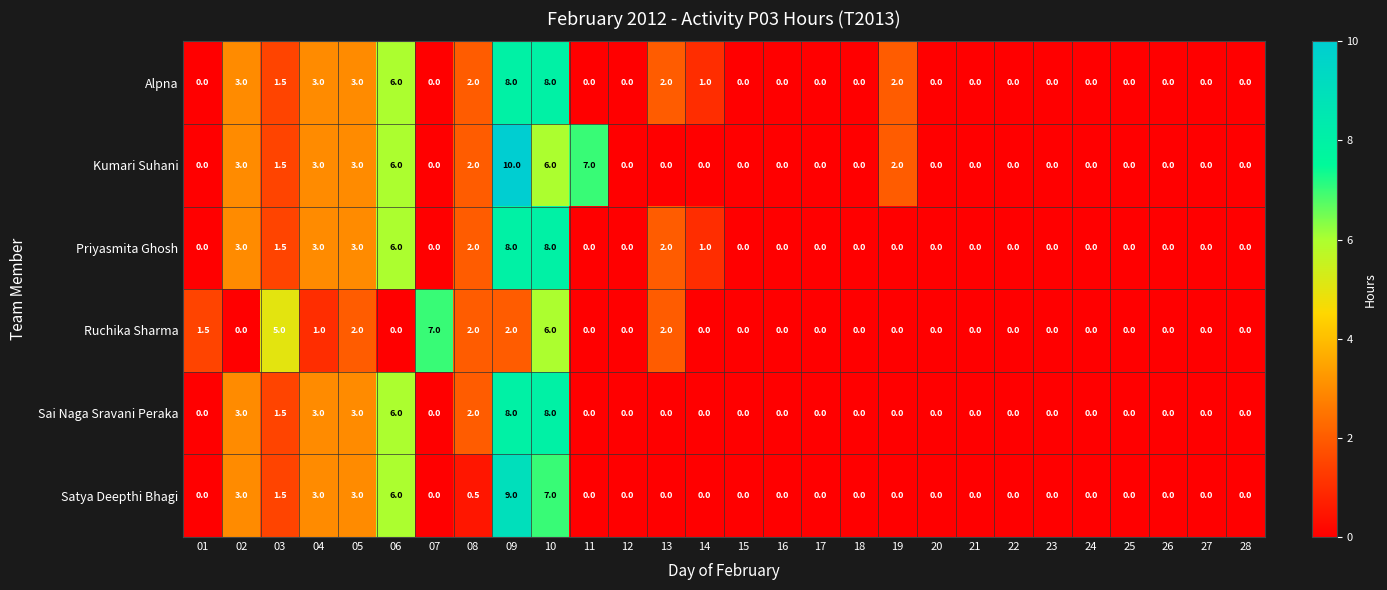

True or false: Sai Naga Sravani Peraka has a value of -3.5 at 27.

False